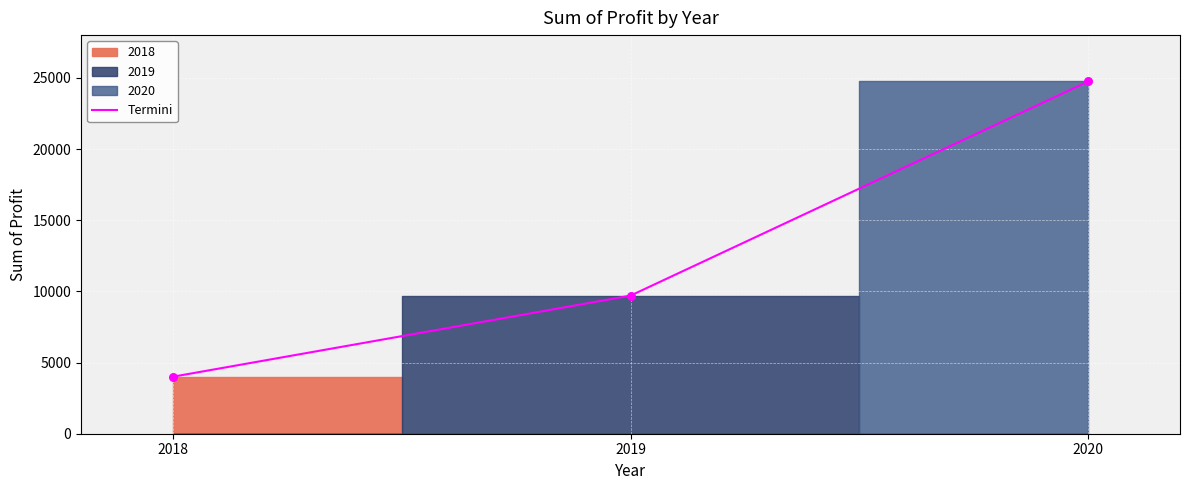

Between 2019 and 2020, which is larger?

2020